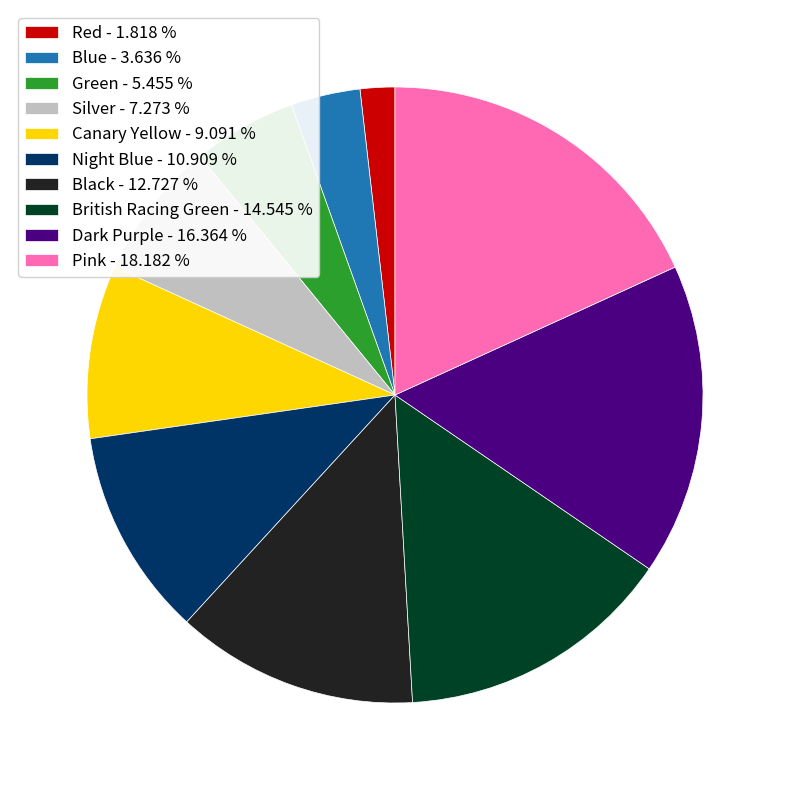

What is the ratio of the value at Dark Purple - 16.364 % to the value at Pink - 18.182 %?

0.9